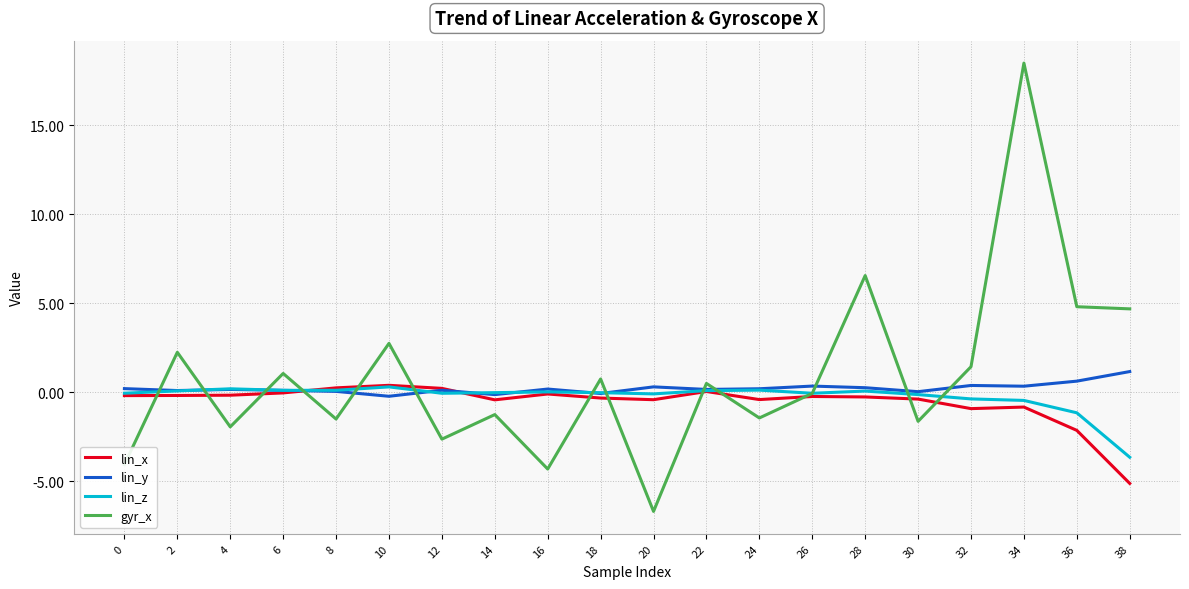

At which category is the sum across all series the highest?

34